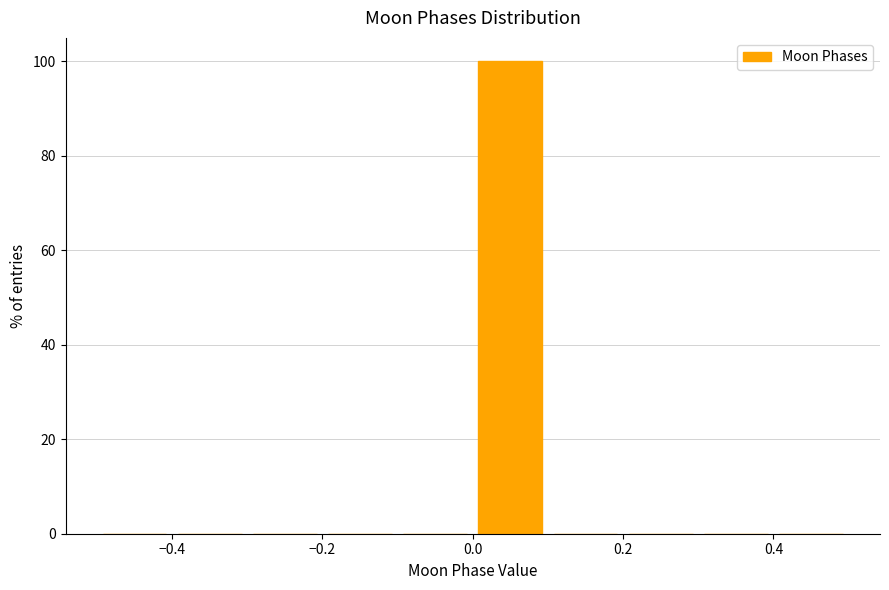

Over which range of the x-axis is the bar tallest?

0.0 to 0.1